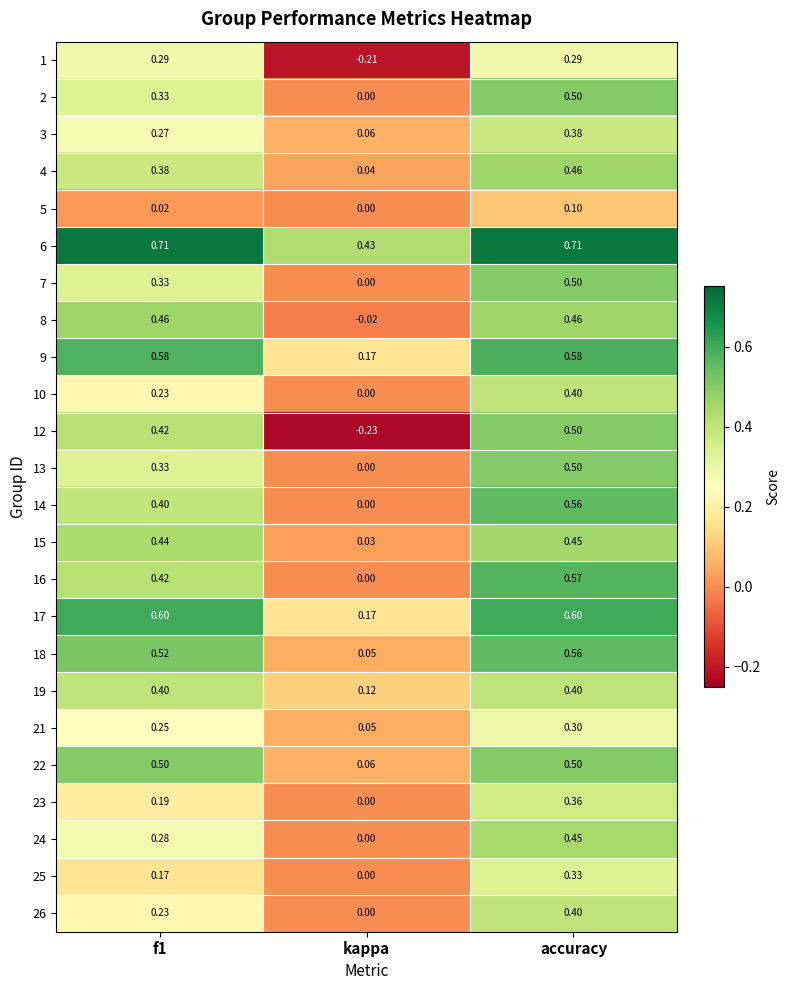

Which category has the highest value in the 21 series?

accuracy